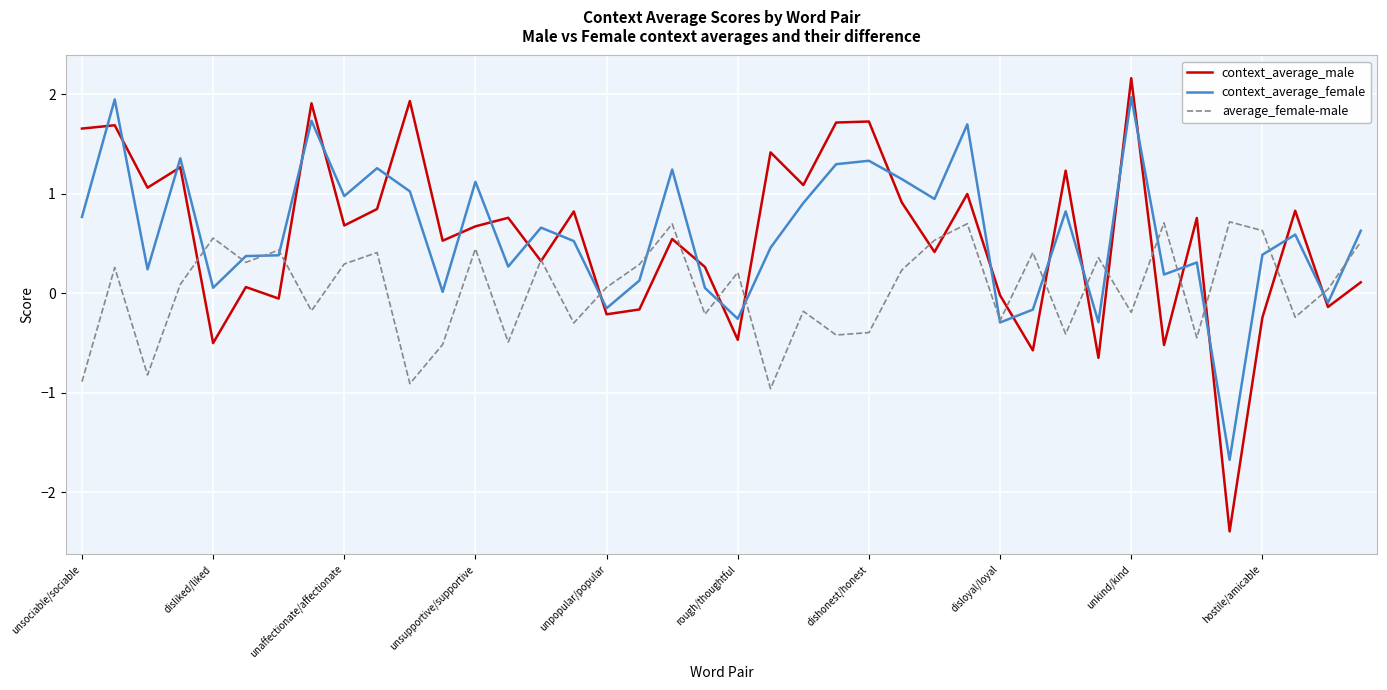

What is the greatest value displayed?

2.2